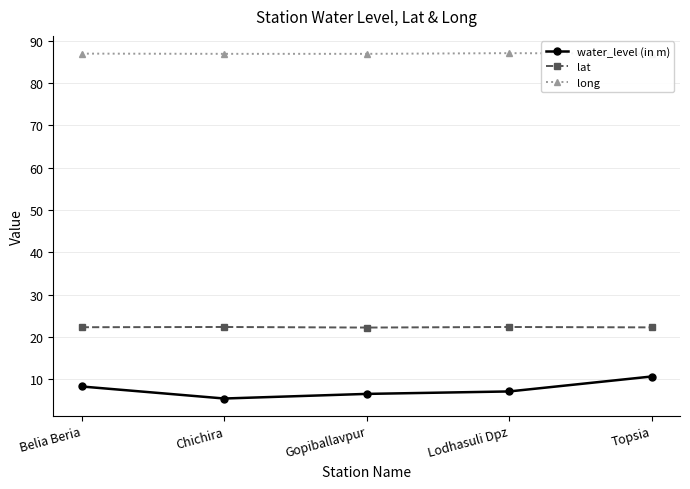

What is the smallest value displayed?

5.4